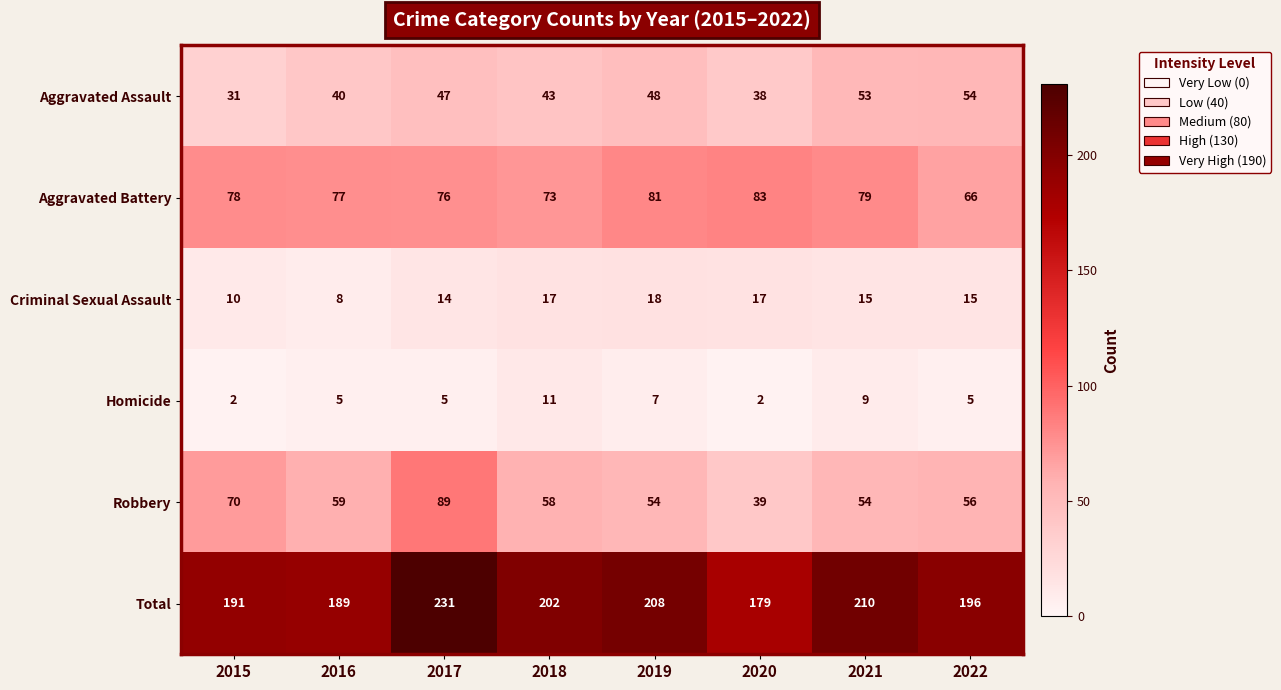

What is the approximate value of Aggravated Battery at 2018, to the nearest 10?

70